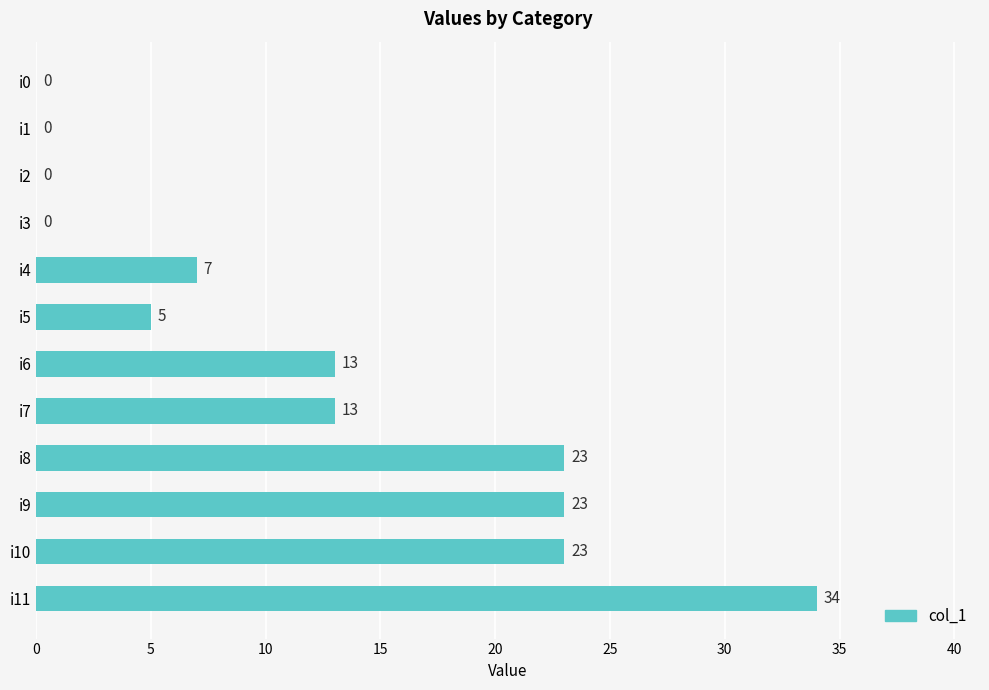

The chart shows a value of -23 at i0. True or false?

False